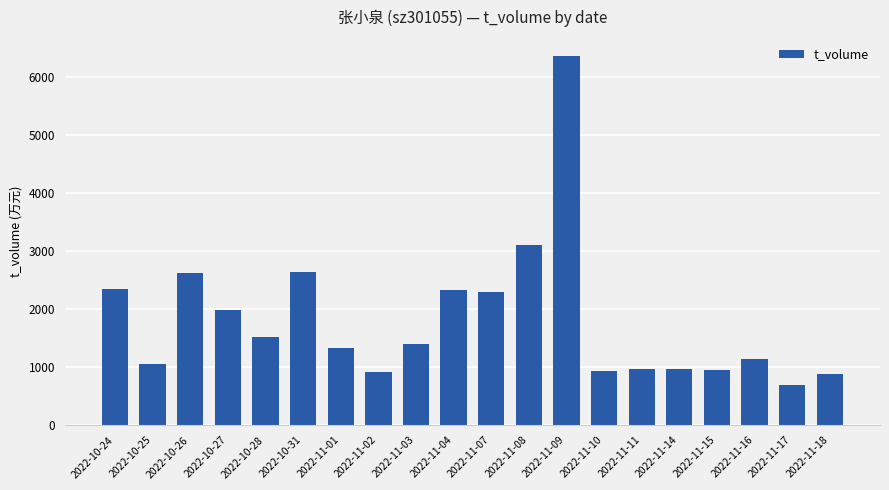

What is the label of the 2nd bar from the right?

2022-11-17